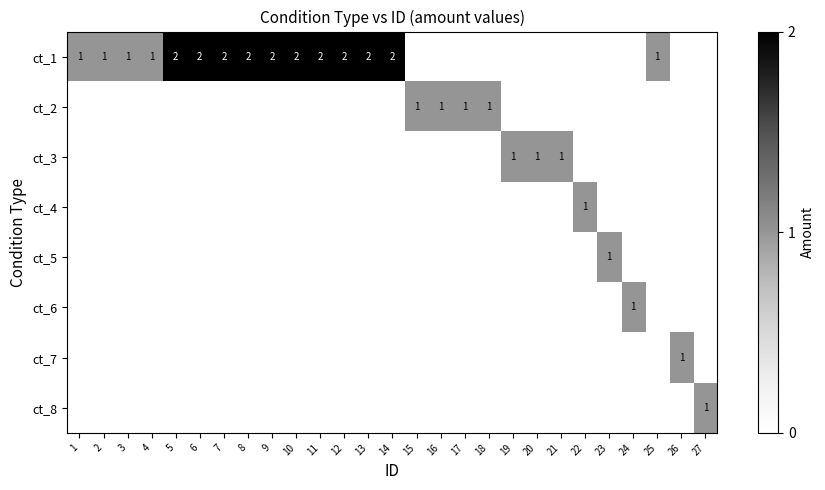

The value of ct_1 at 13 is 2. True or false?

True